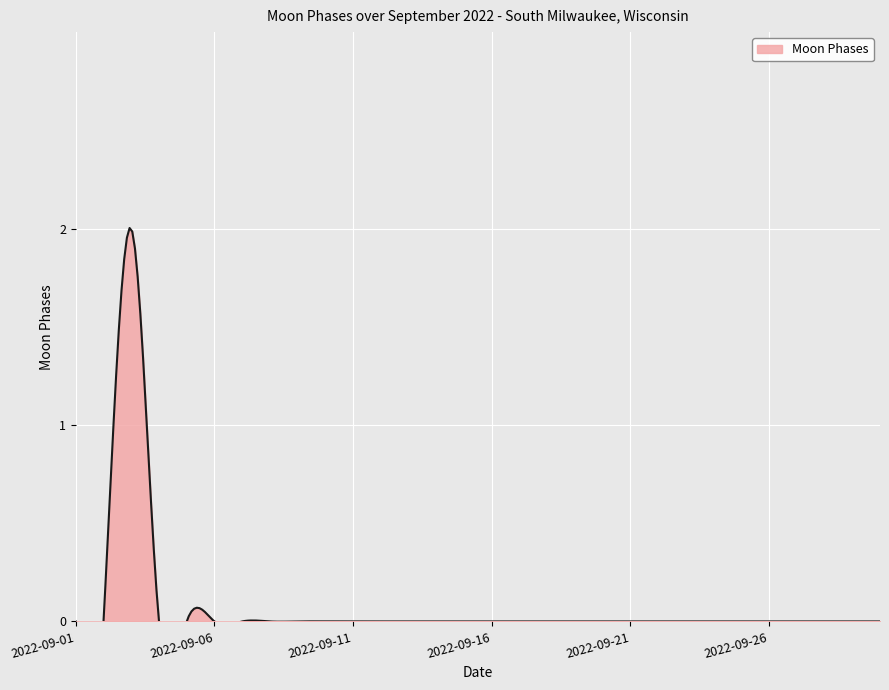

What is the maximum value shown in the chart?

2